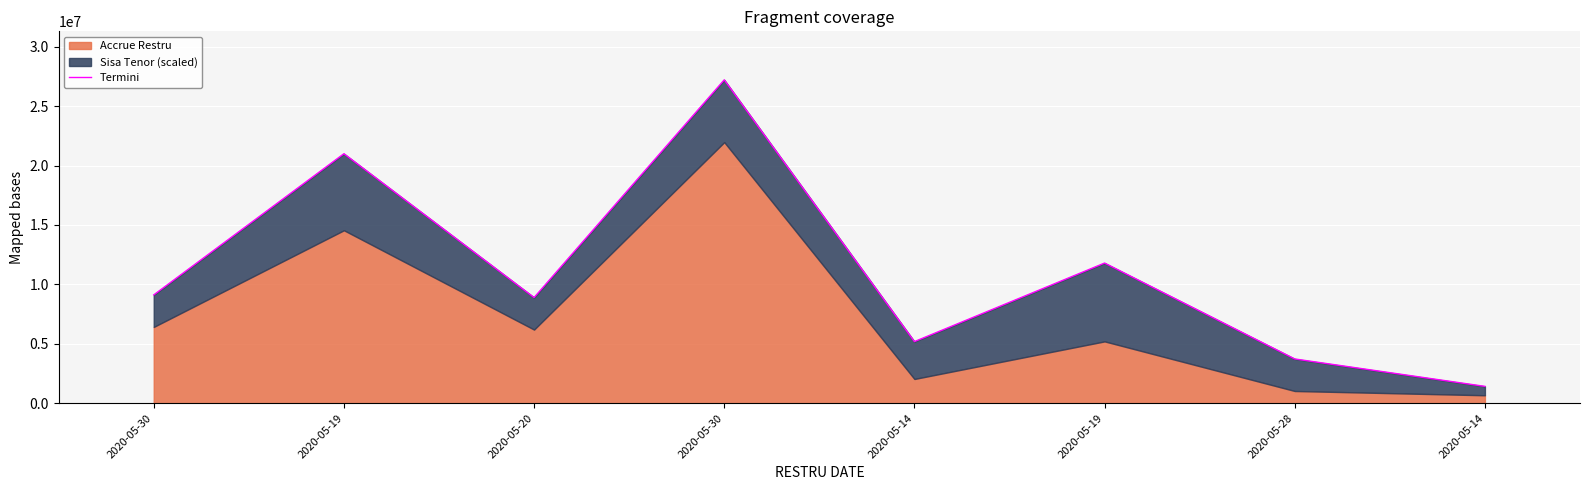

What is the ratio of the value at 2020-05-20 to the value at 2020-05-14?

1.7